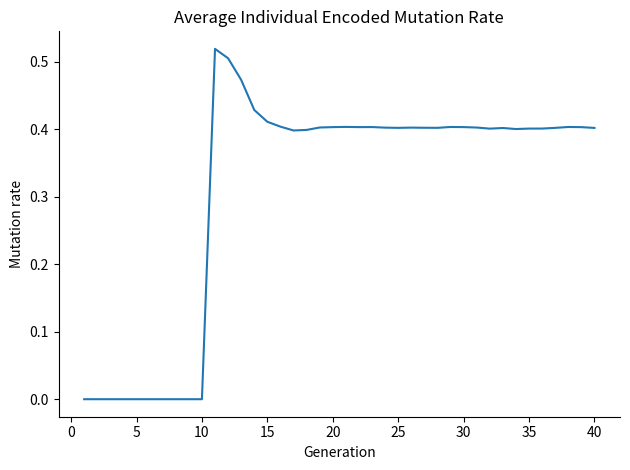

Count the values in the range 0 to 1.

40